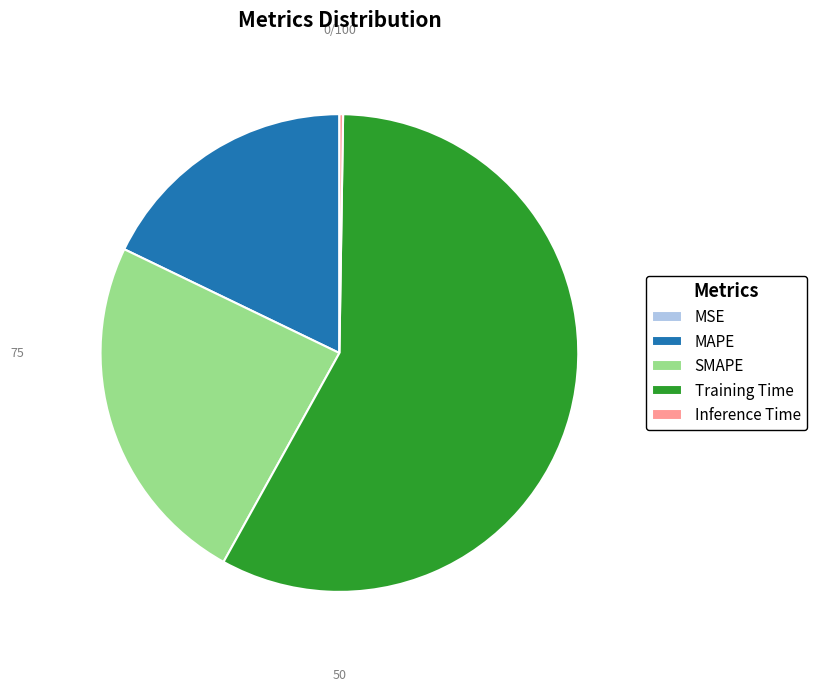

Is it true that SMAPE is 24% of the pie?

True